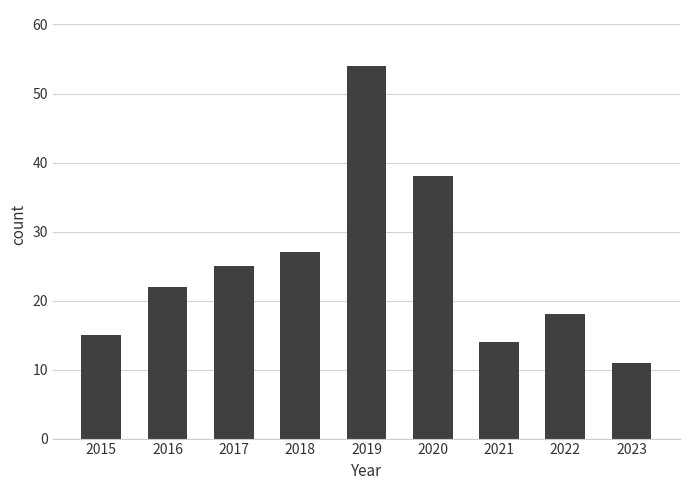

Approximately how many times larger is the value at 2021 compared to 2023?

1.3